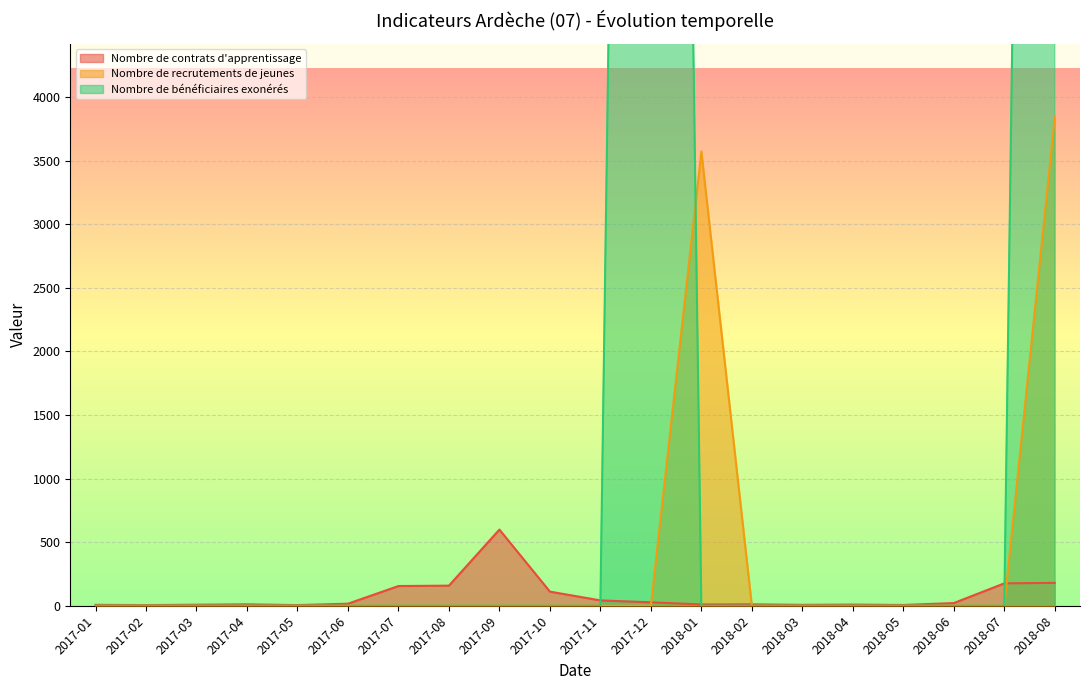

What is the difference between the Nombre de contrats d'apprentissage values at 2018-08 and 2018-04?

171